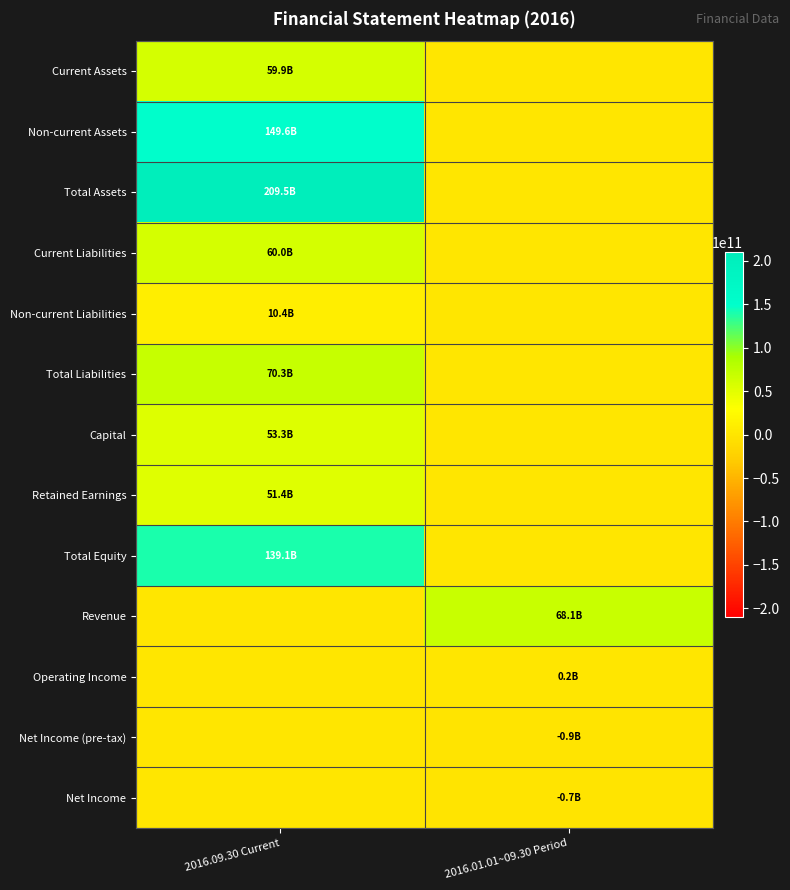

Which series has the largest total across all categories?

Total Assets